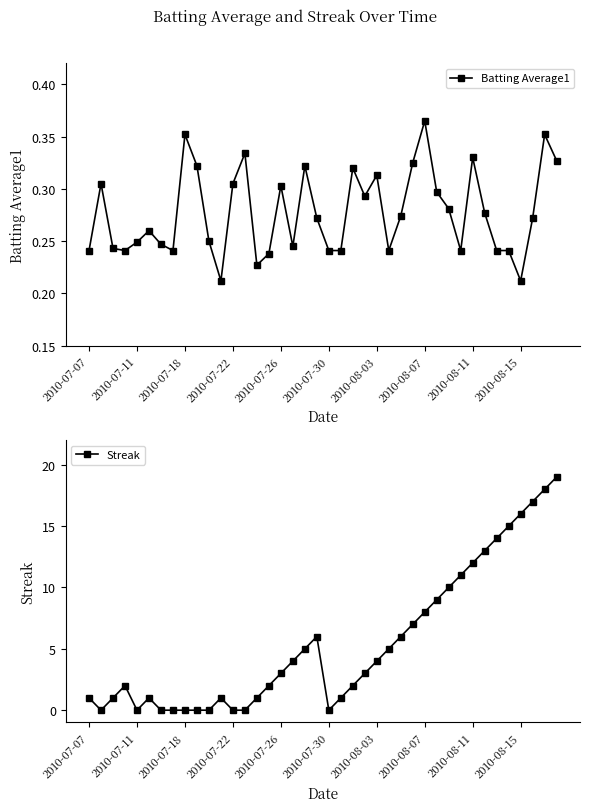

Count the Batting Average1 values in the range 0 to 1.

40